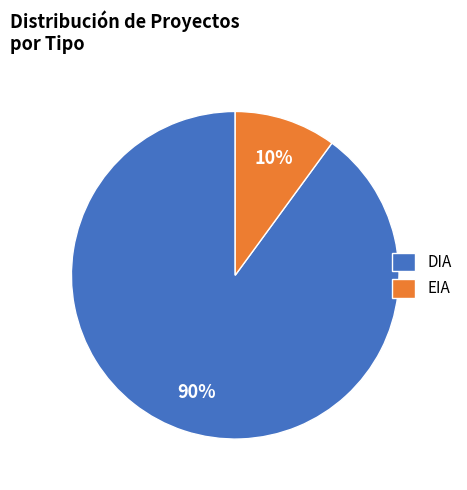

What percentage is the DIA slice, to the nearest percent?

90%